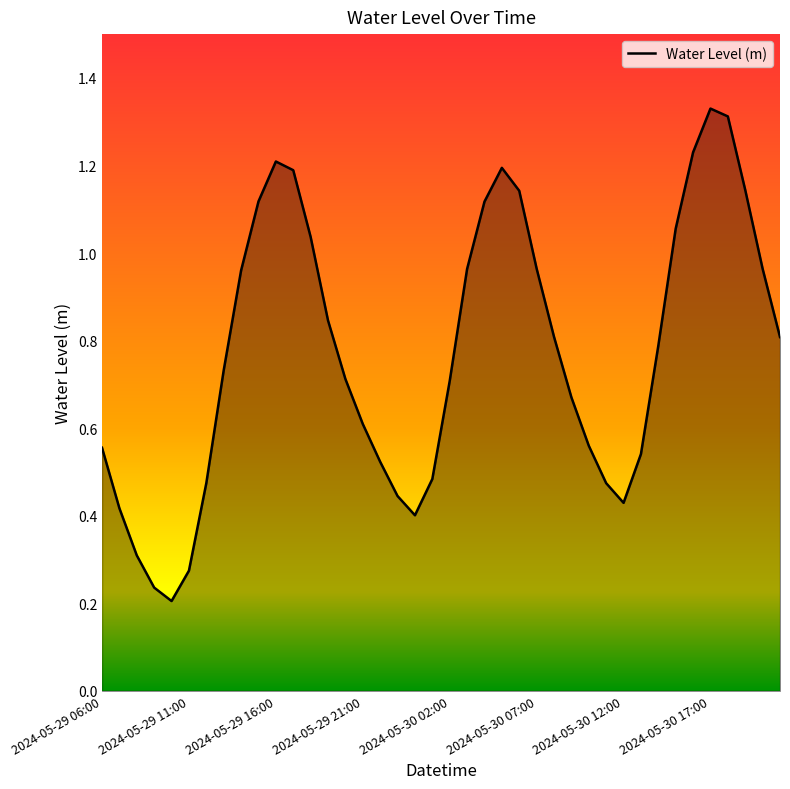

Does the chart have visible grid lines?

No